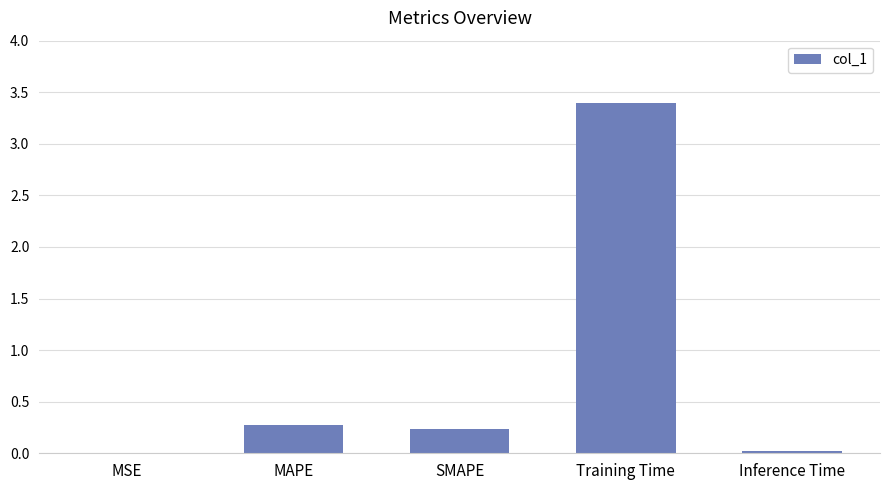

What is the sum of the values at MAPE and Training Time?

3.7